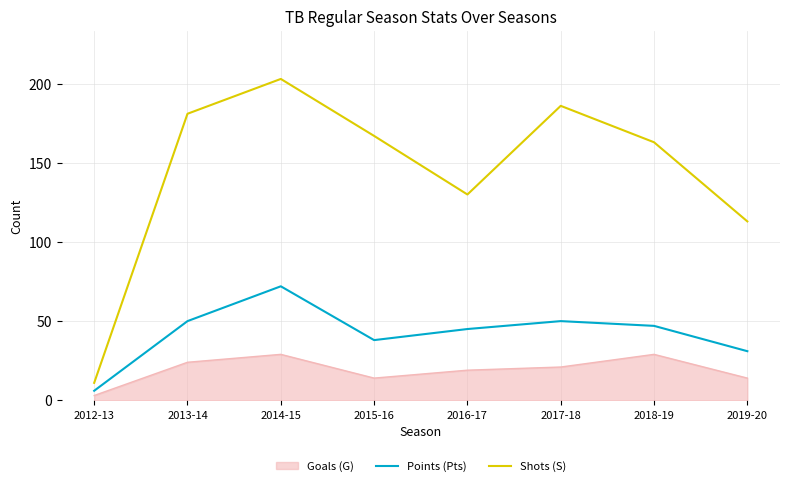

List the series in order of their overall mean, highest first.

Shots (S), Points (Pts), Goals (G)